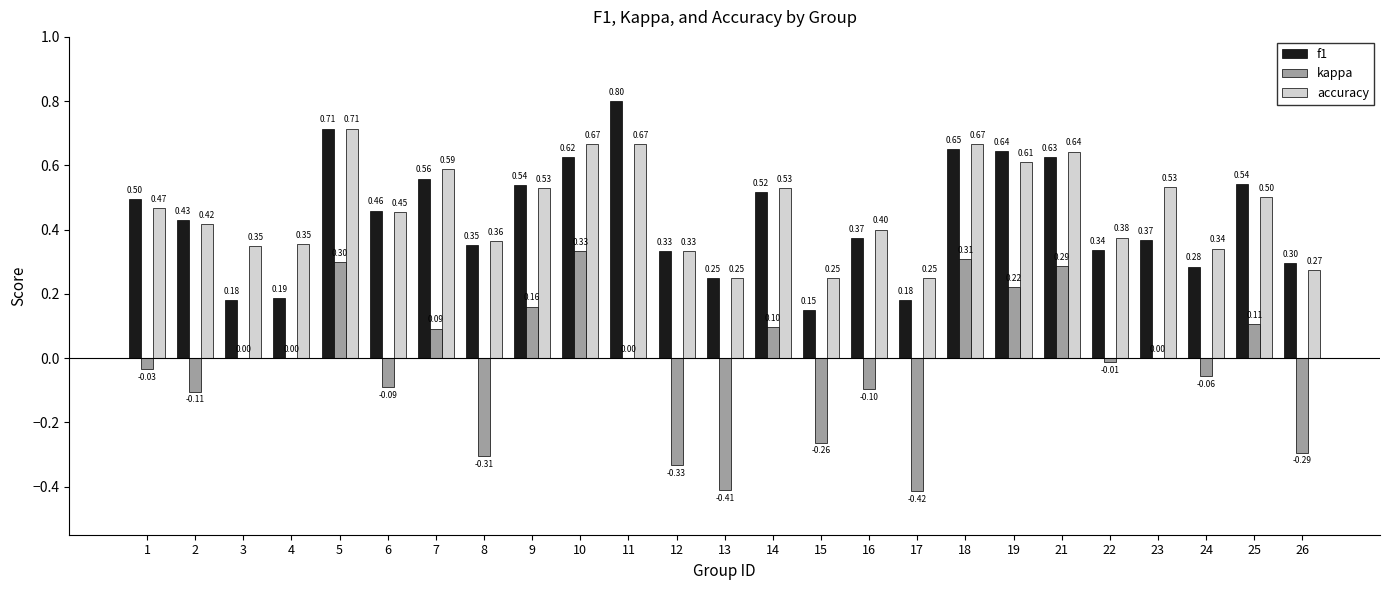

At which category is the sum across all series the highest?

5